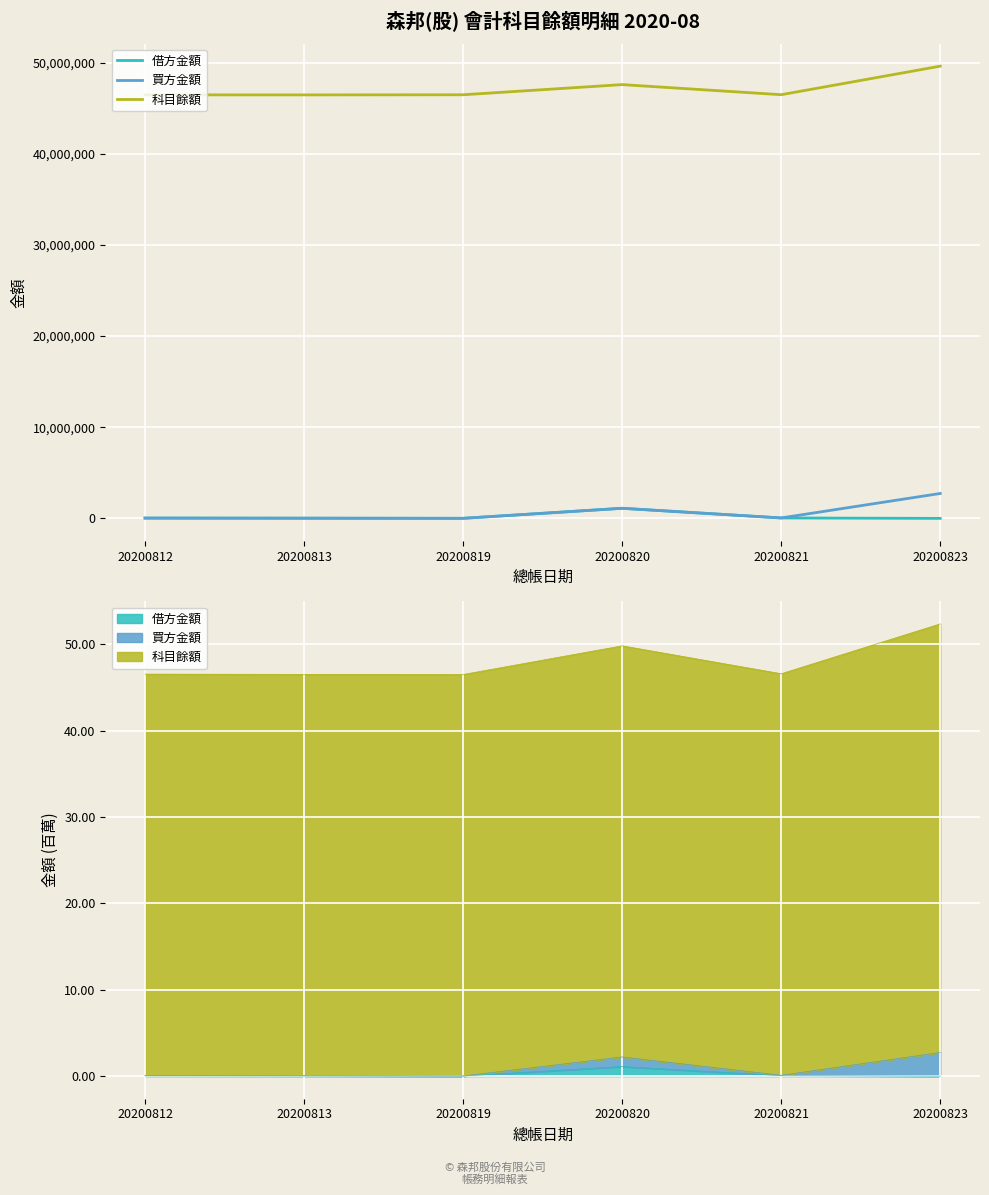

At which label is 借方金額 closest to 553964?

20200821